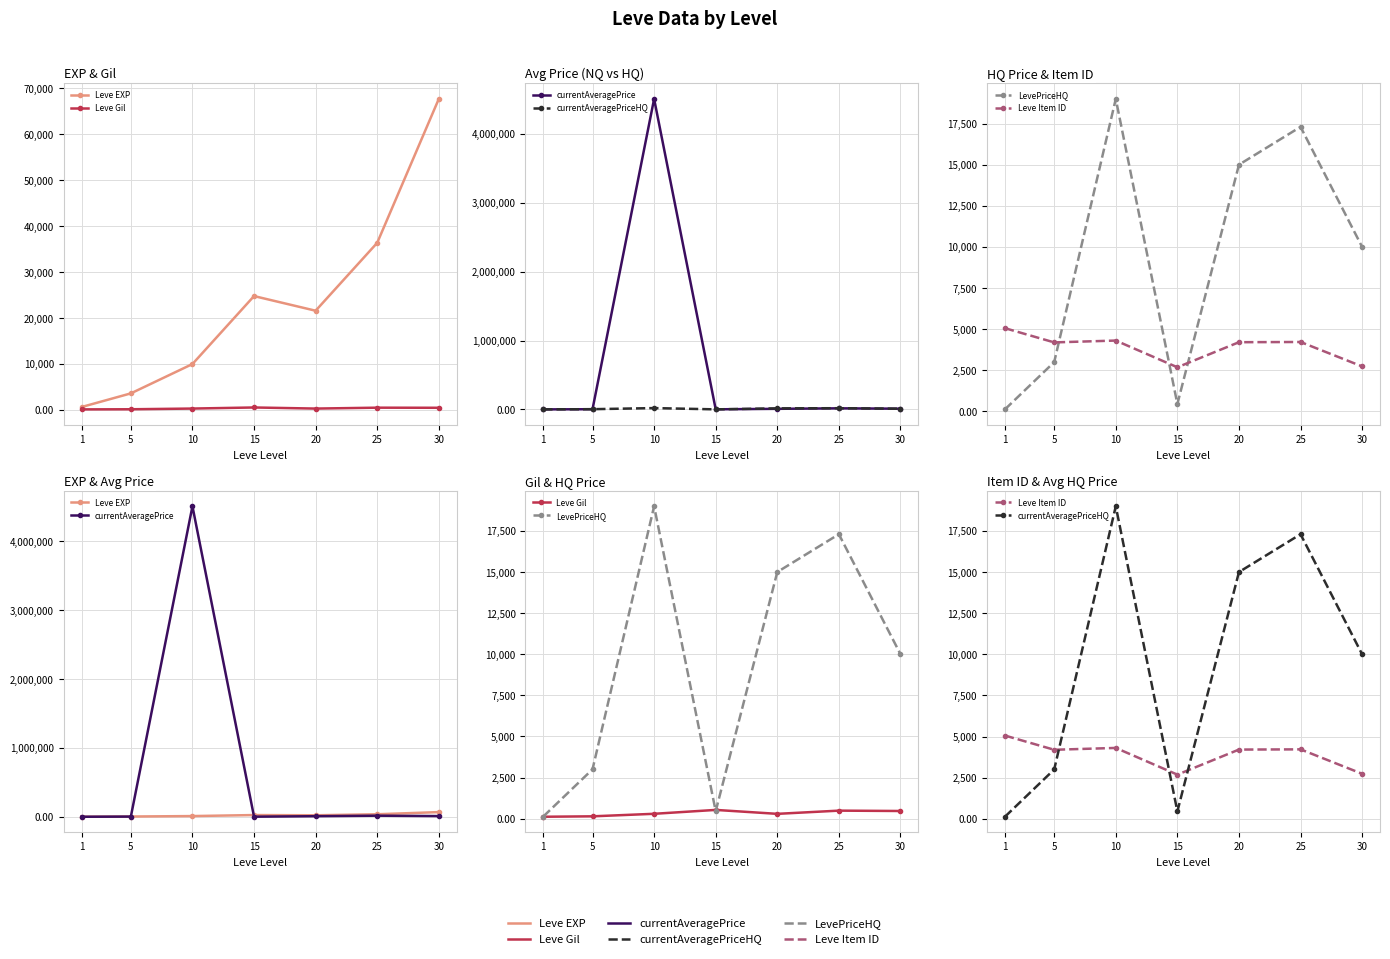

Is this an area chart (filled region under the line)?

No